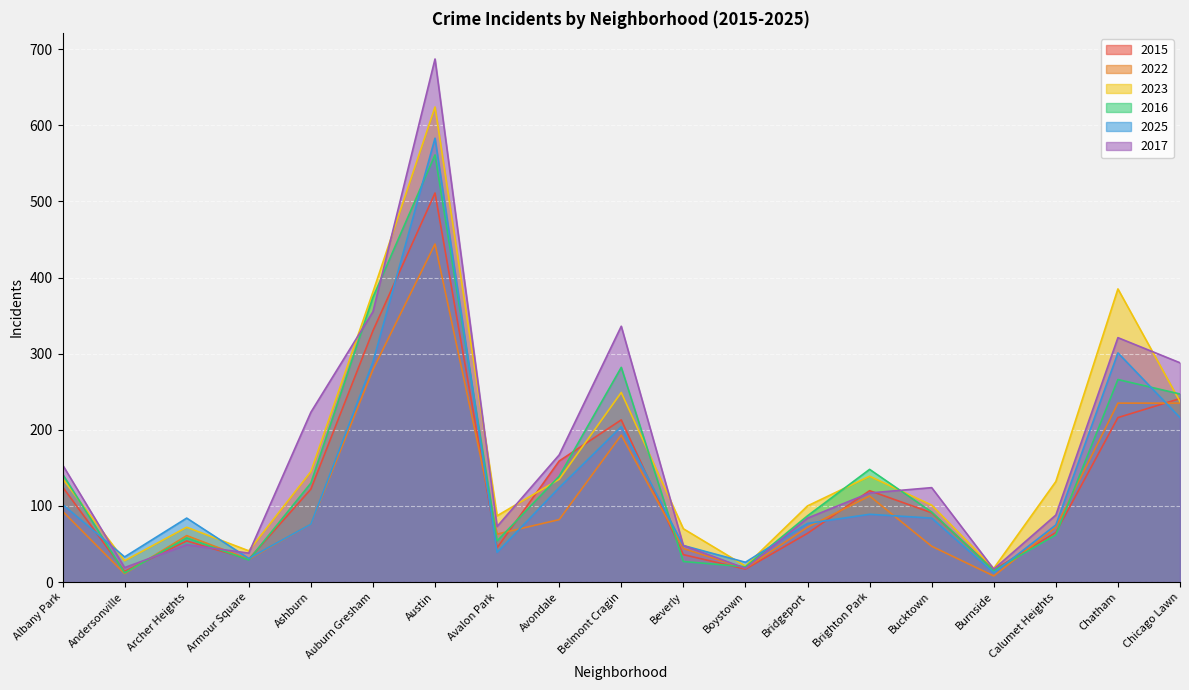

Reading left to right, extract all data points from this chart.

2015: 125	14	54	30	122	330	511	45	159	213	36	17	64	120	91	16	65	216	241
2022: 93	11	61	30	76	279	444	63	82	193	44	18	72	113	47	8	72	235	235
2023: 136	28	72	41	145	381	624	87	135	249	70	21	100	139	101	18	132	385	237
2016: 142	12	58	29	130	374	561	54	139	282	27	20	87	148	92	15	62	266	247
2025: 102	33	84	31	76	289	583	39	124	204	48	26	77	89	84	12	75	301	216
2017: 154	19	49	38	223	355	687	73	167	336	48	18	84	117	124	17	88	321	288